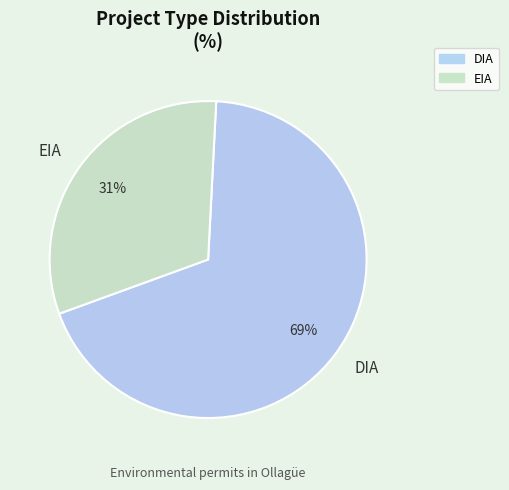

True or false: EIA accounts for 19% of the total.

False